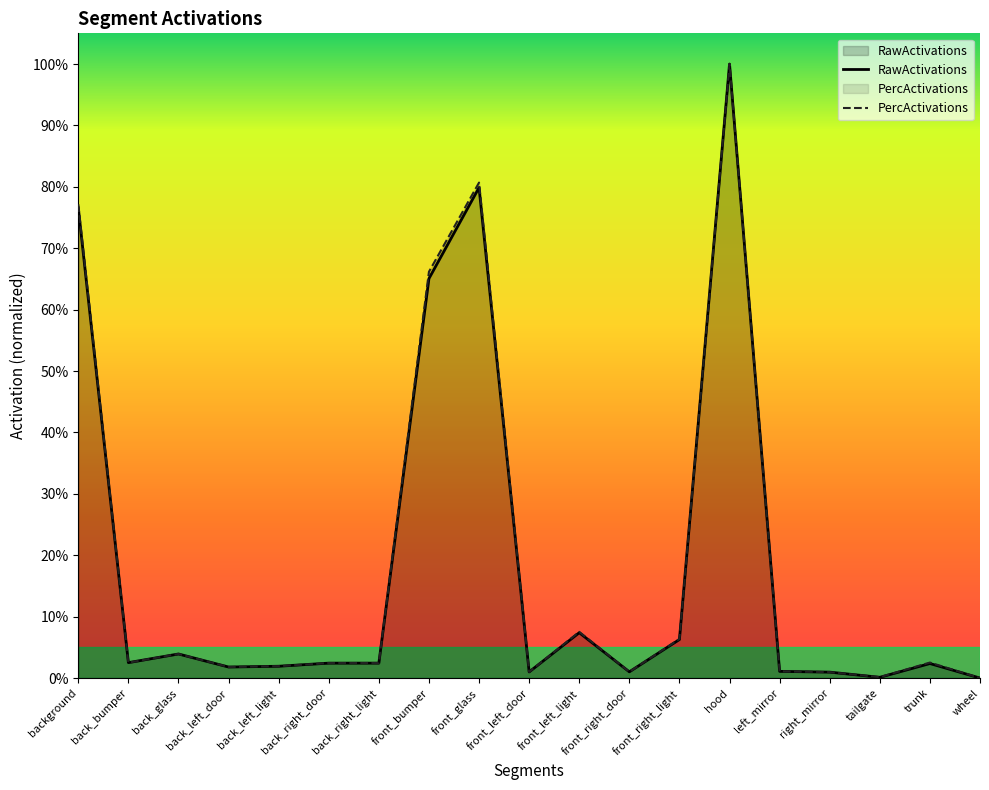

What is the average value of the PercActivations series?

0.2